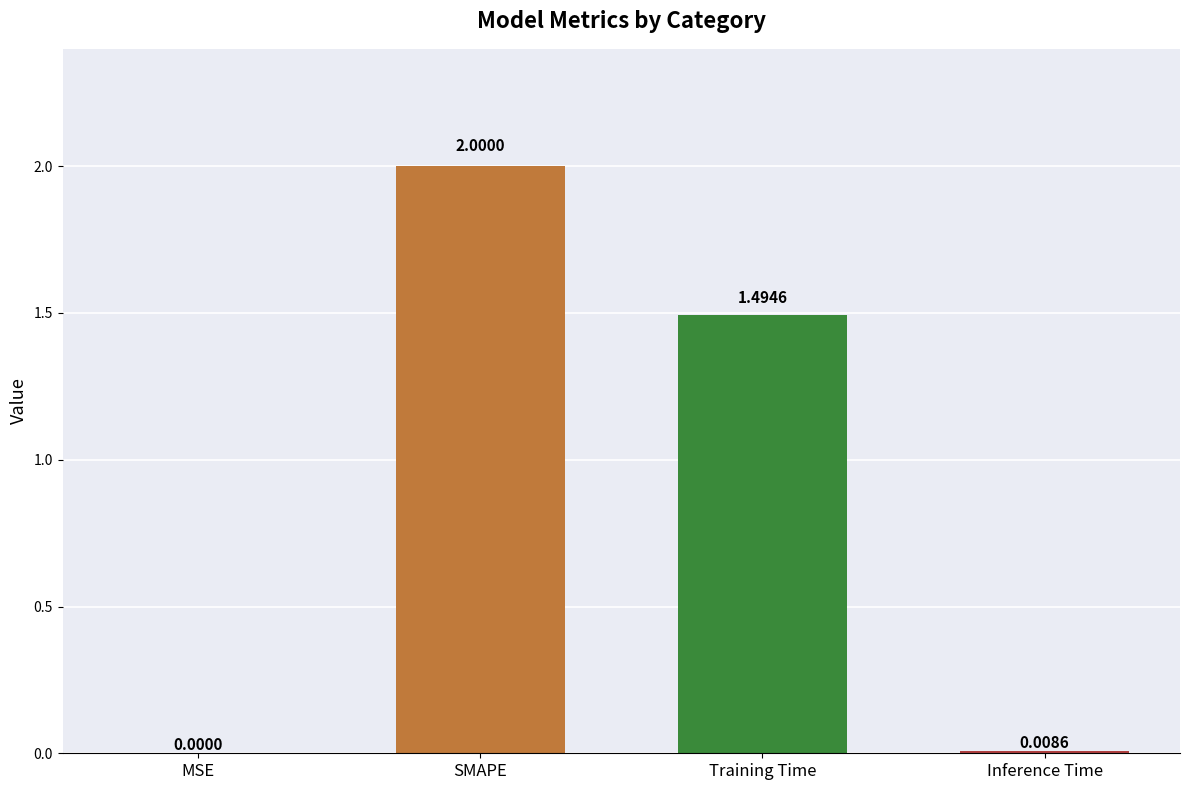

What is the sum of the values at Training Time and MSE?

1.5